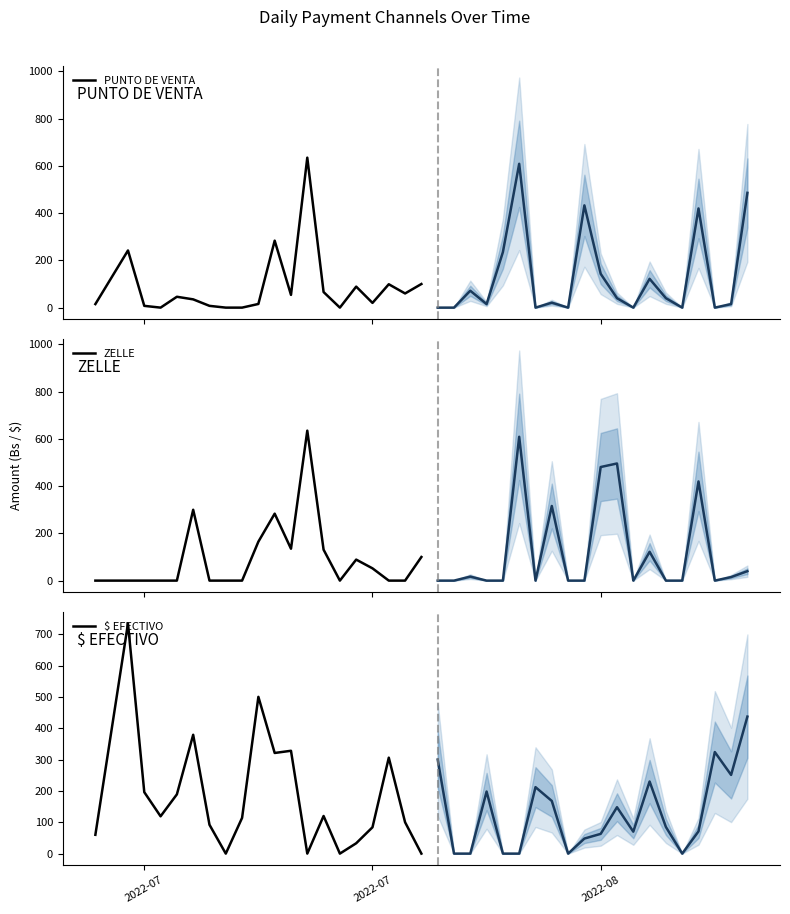

Does the chart have visible grid lines?

No